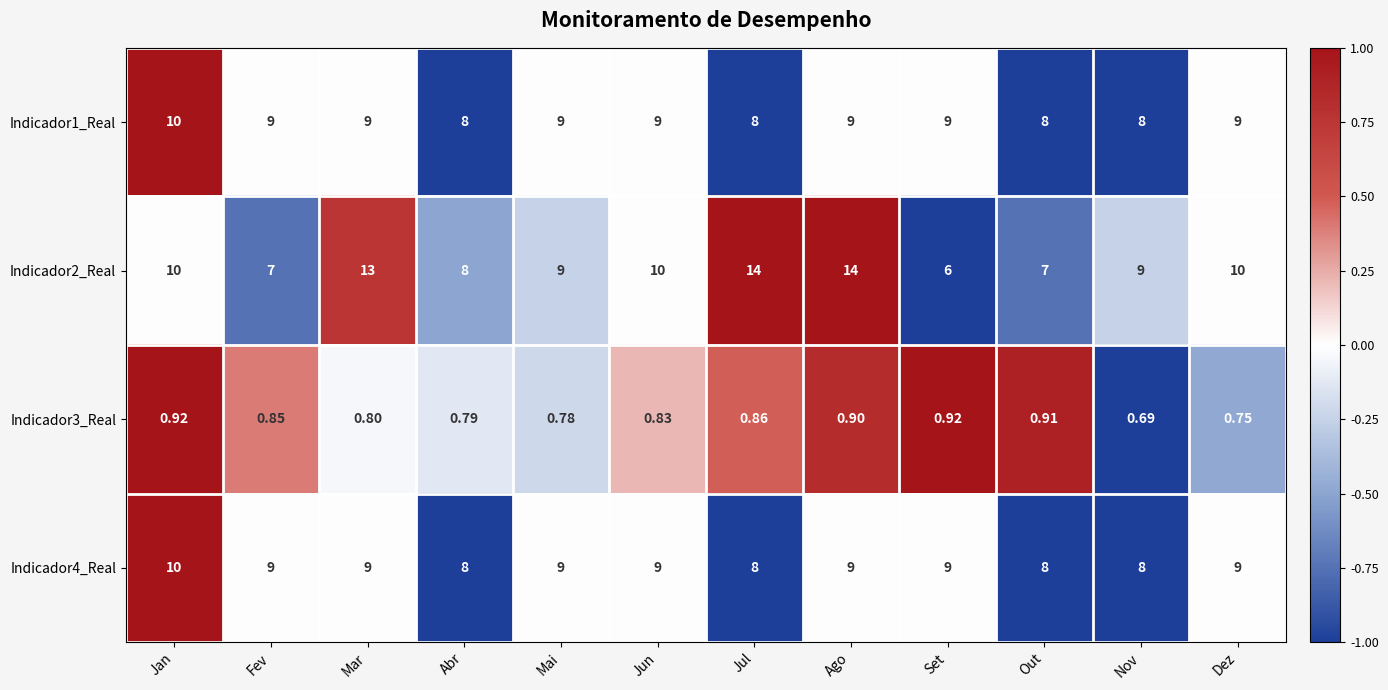

Is the value of Indicador4_Real at Abr greater than the value of Indicador3_Real at Fev?

Yes